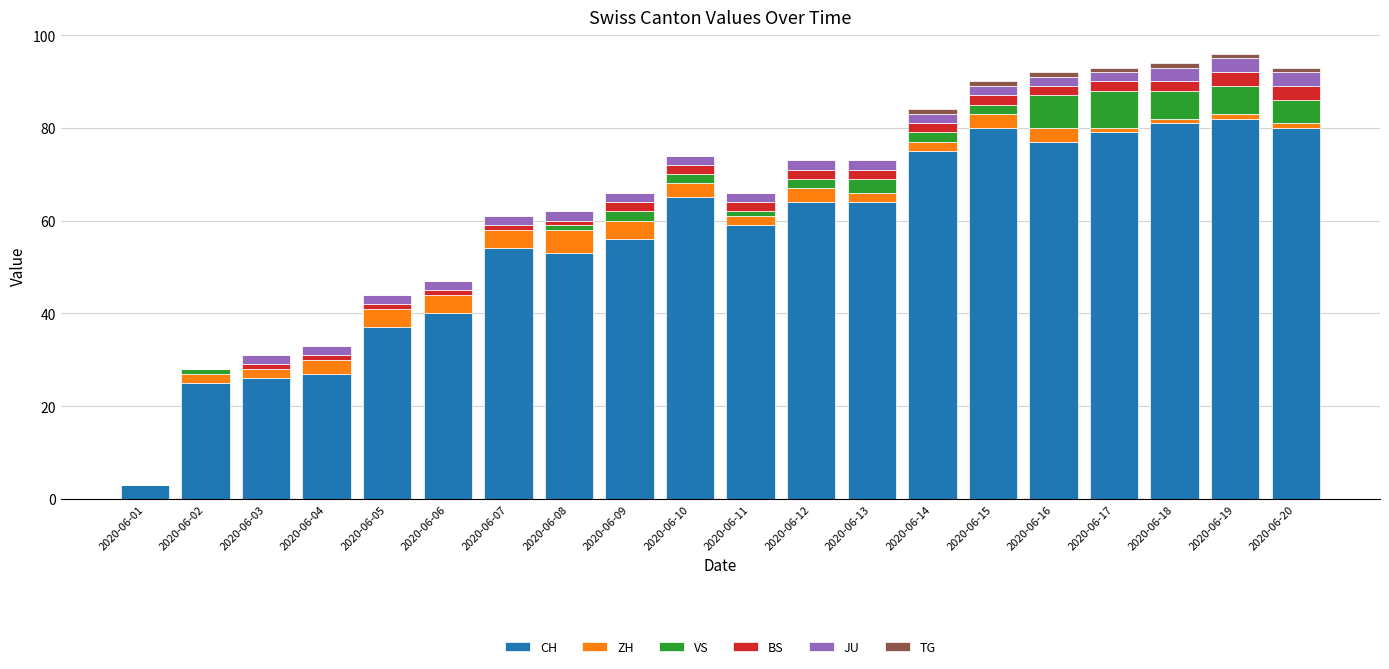

The value of CH at 2020-06-04 is 5. True or false?

False